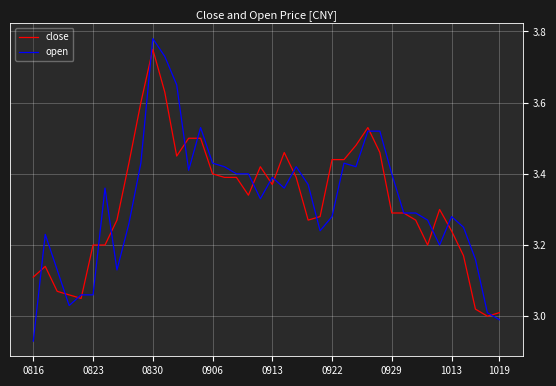

What is the sum of all close values?

132.8